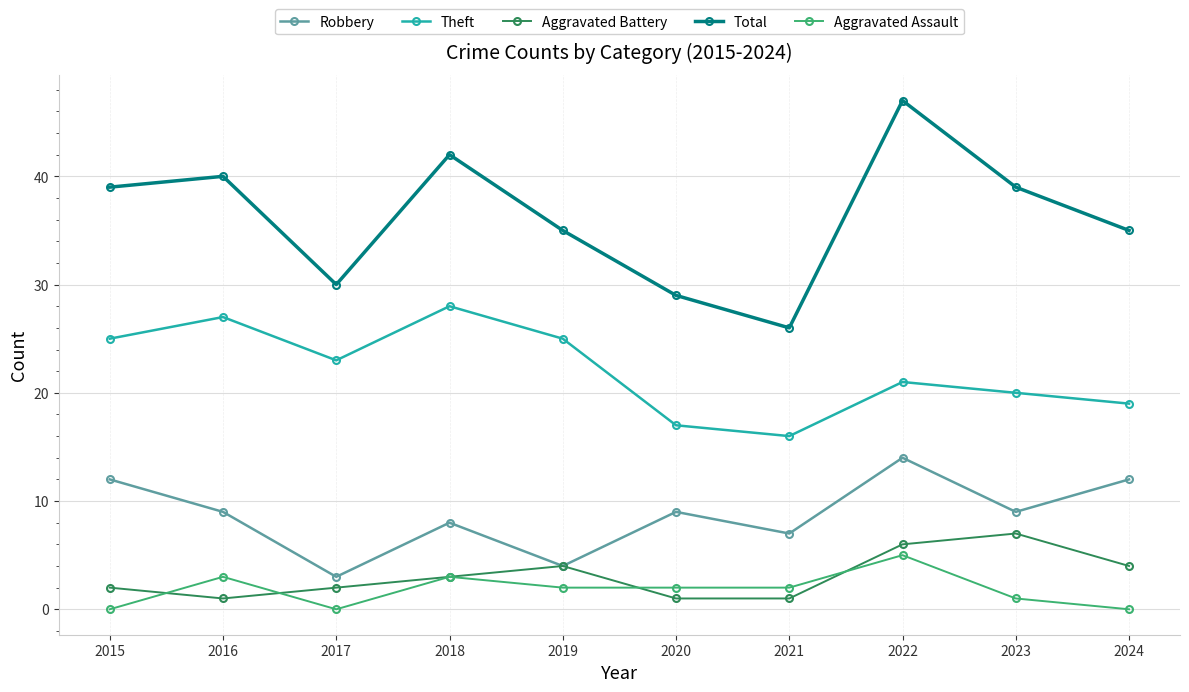

True or false: Aggravated Battery and Theft cross at least once.

False